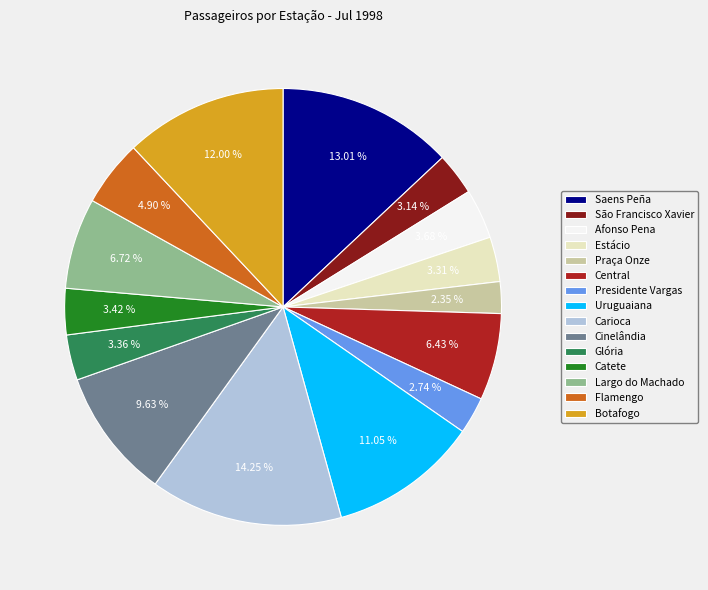

Which category has the biggest portion of the pie?

Carioca